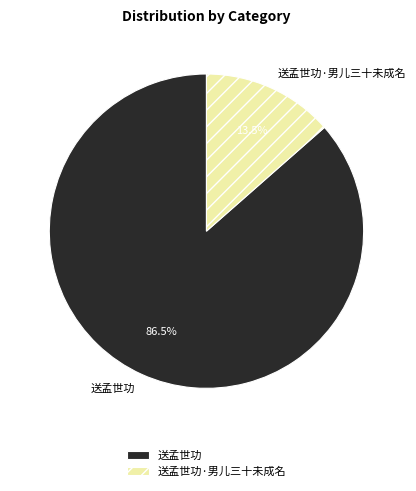

What percentage is NOT represented by 送孟世功?

13.5%